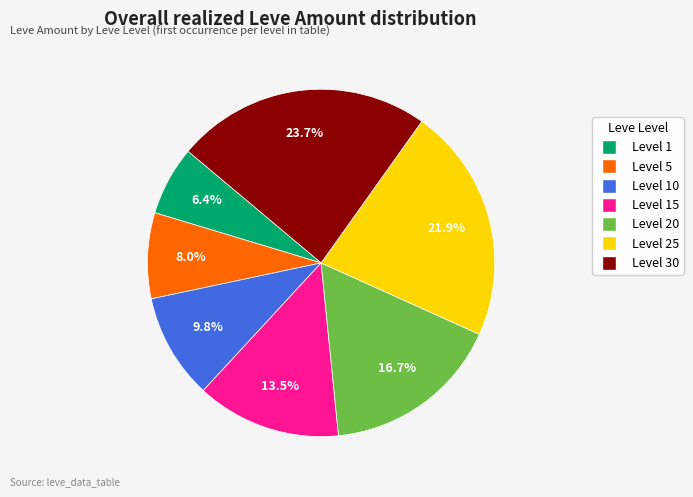

Is there any slice that represents more than half of the pie?

No